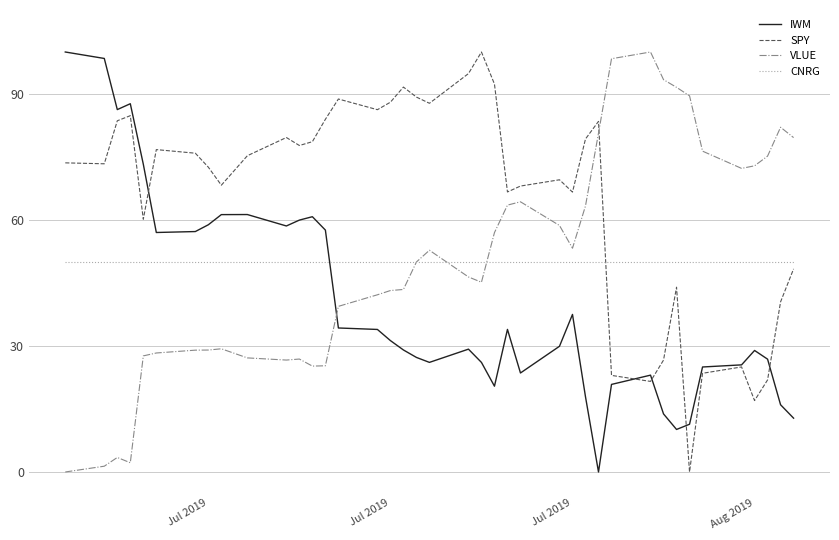

What is the maximum value shown in the chart?

100.0